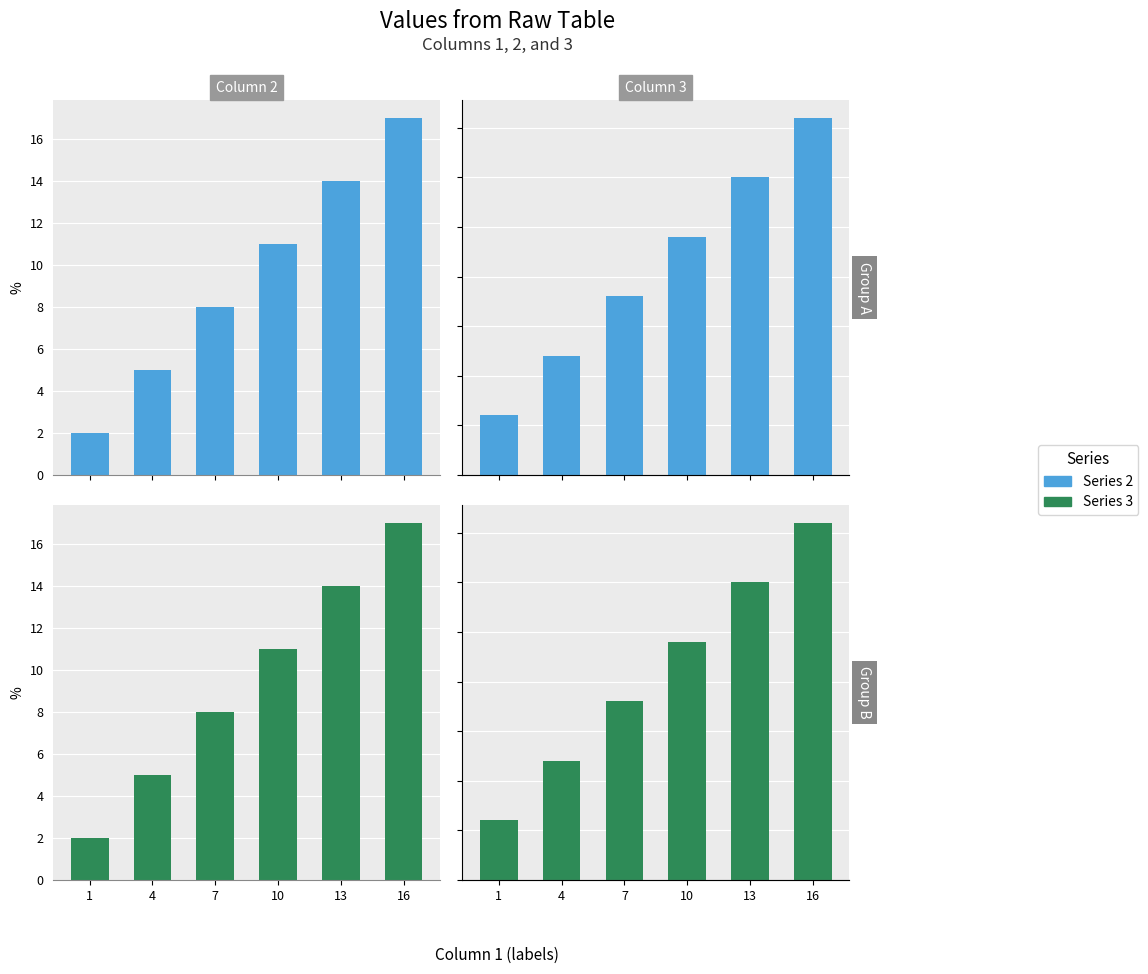

True or false: Column 2 has a value of 17 at 16.

True